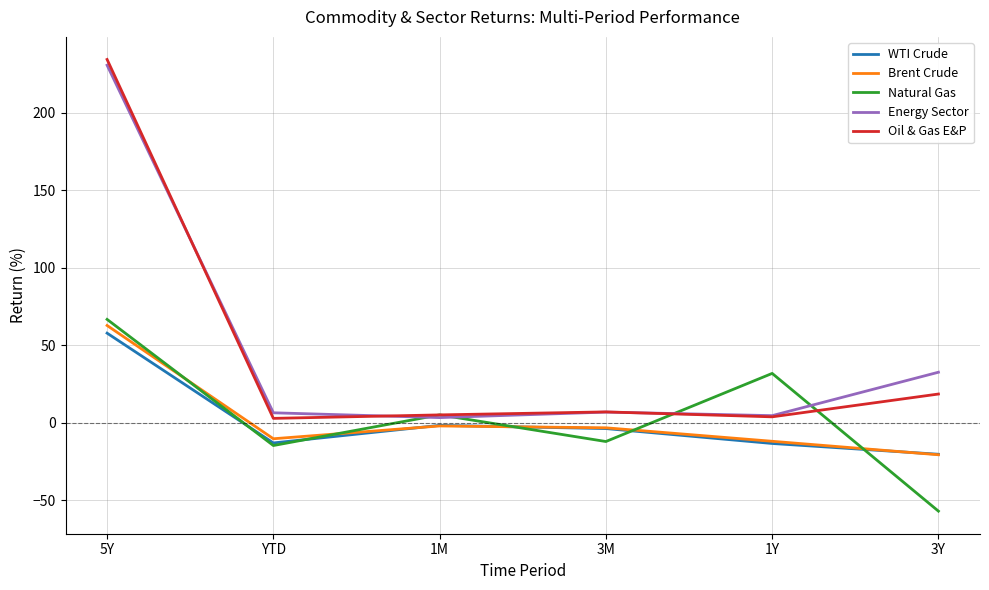

Where does the Oil & Gas E&P series first go above 6?

5Y